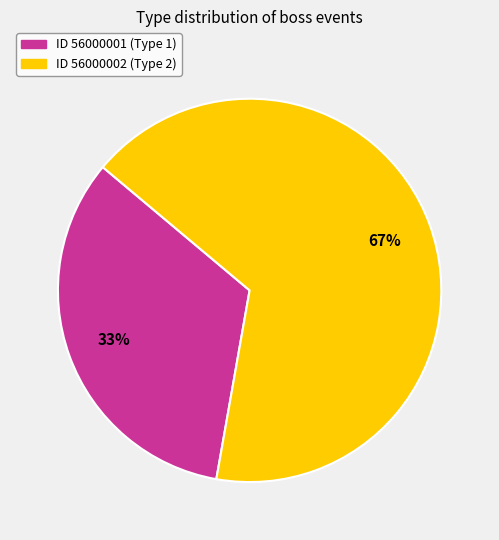

Does any single category account for the majority?

Yes